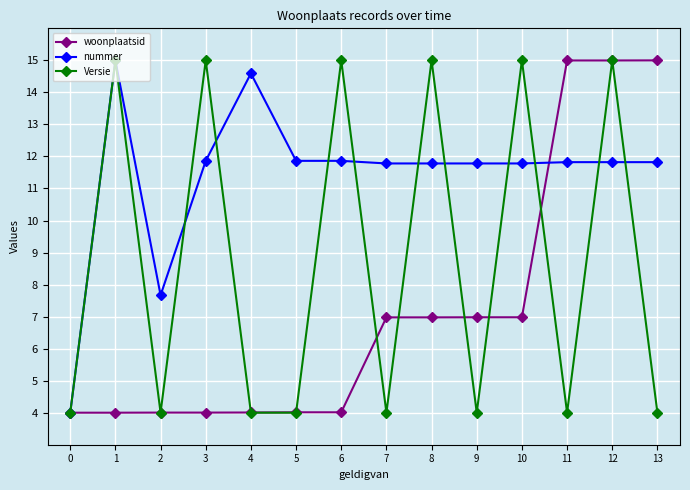

True or false: nummer has a value of 11.8 at 12.

True